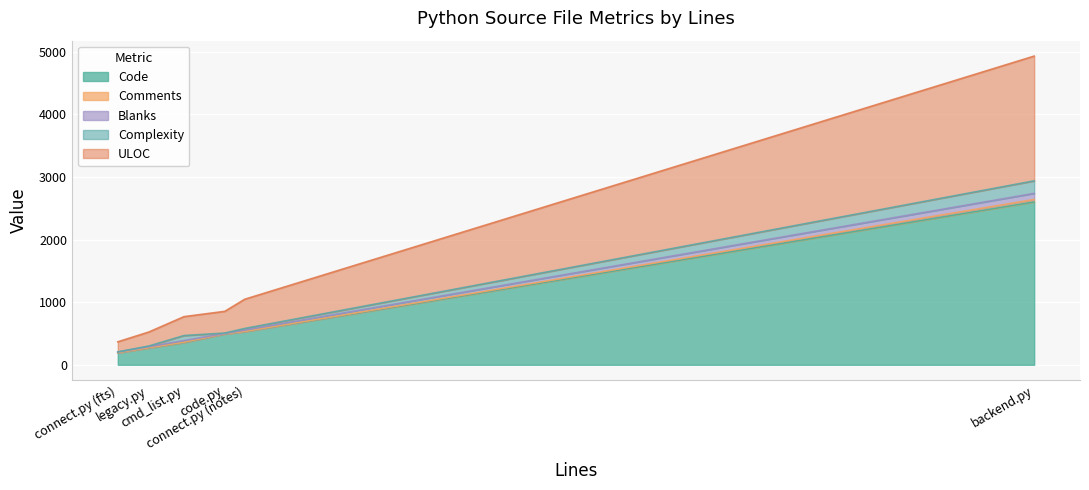

What is the highest value of the Code series?

2602